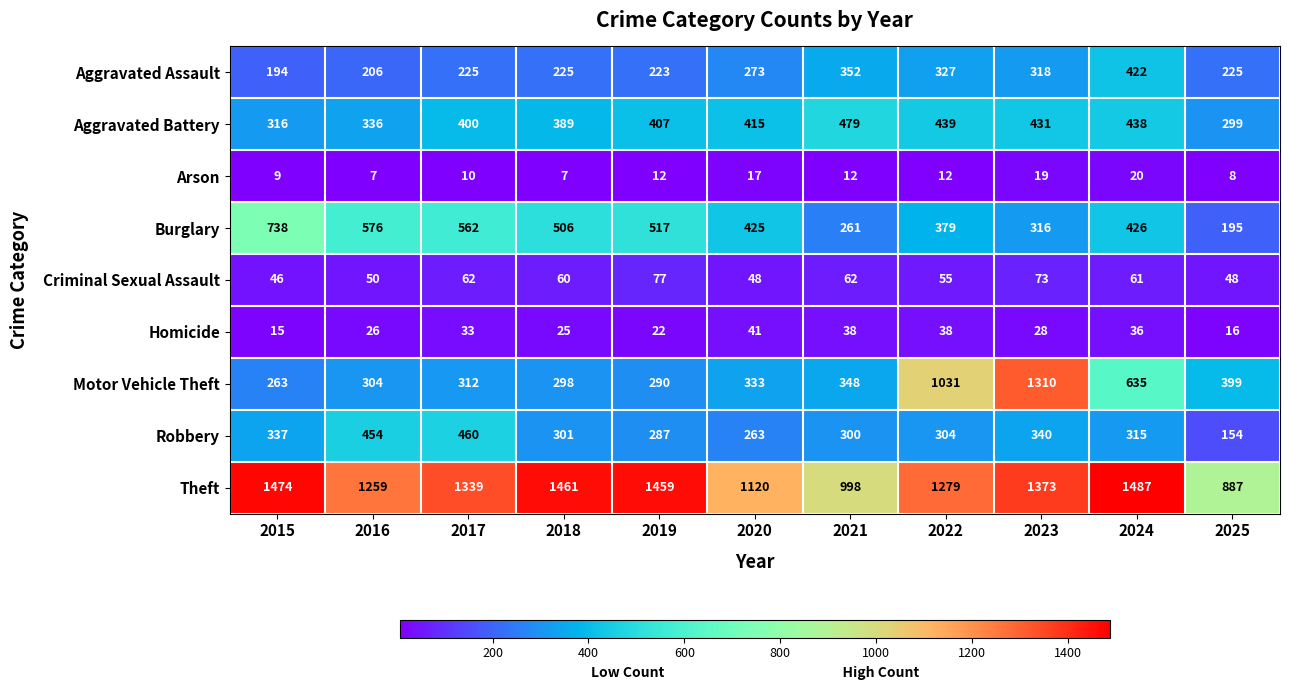

What is the difference between the maximum and minimum values in the Motor Vehicle Theft series?

1047